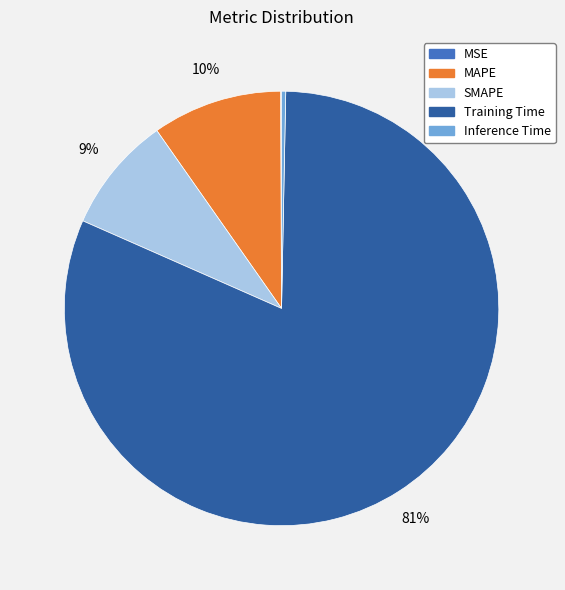

Is it true that MAPE is 10% of the pie?

True